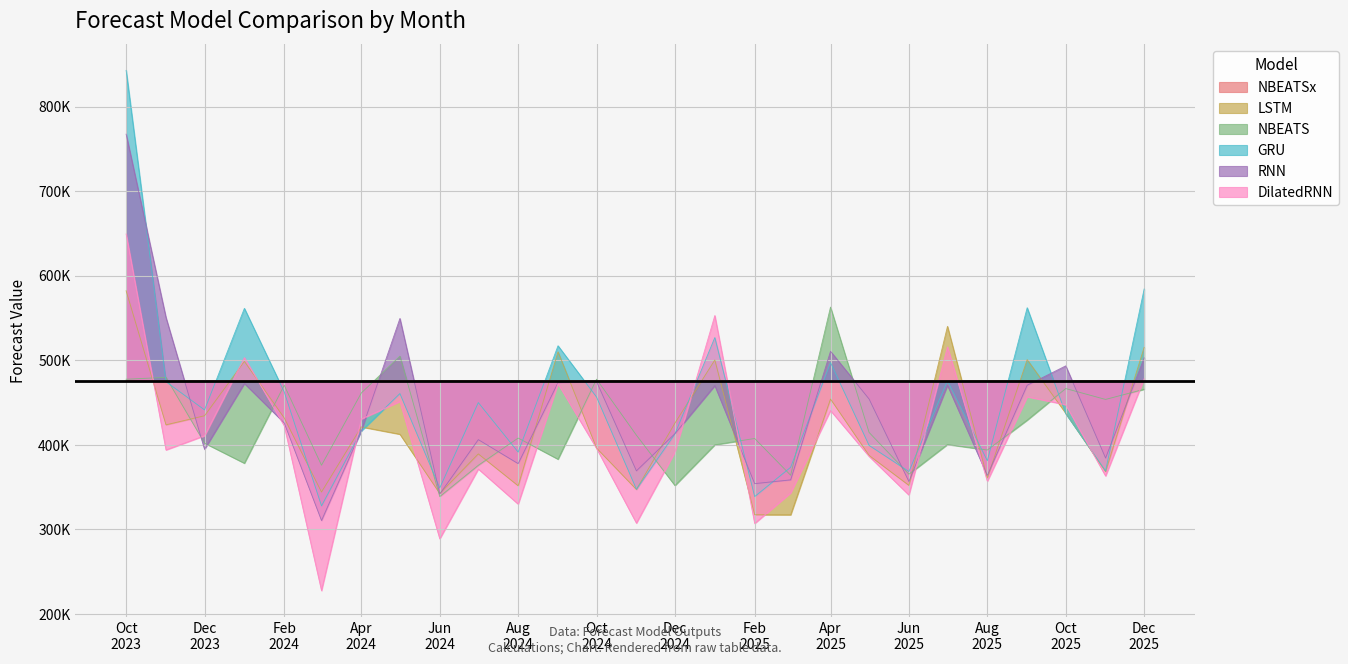

Read the NBEATS value at Oct 2025.

466584.2